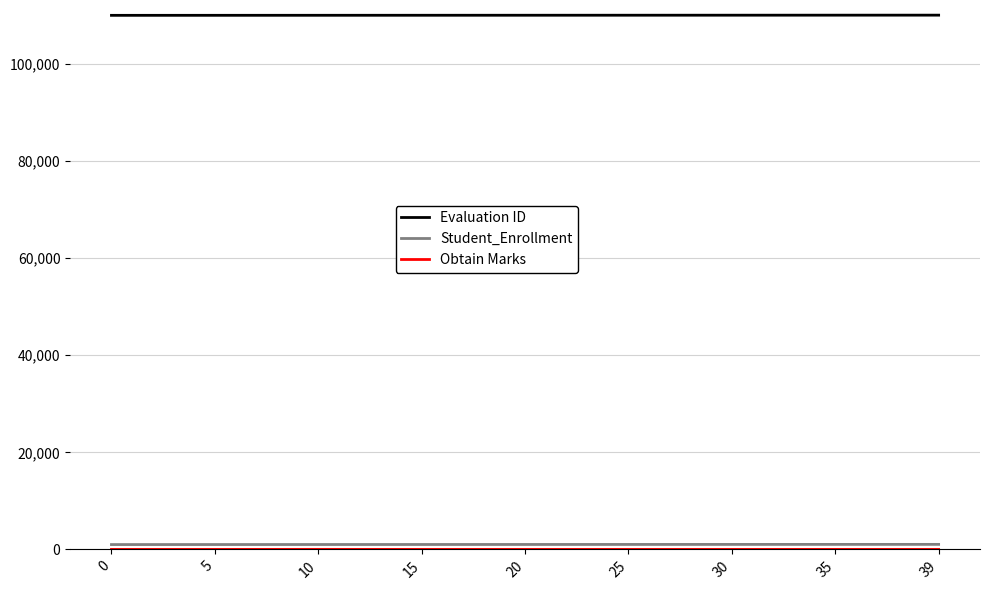

The value of Evaluation ID at 5 is 170116. True or false?

False